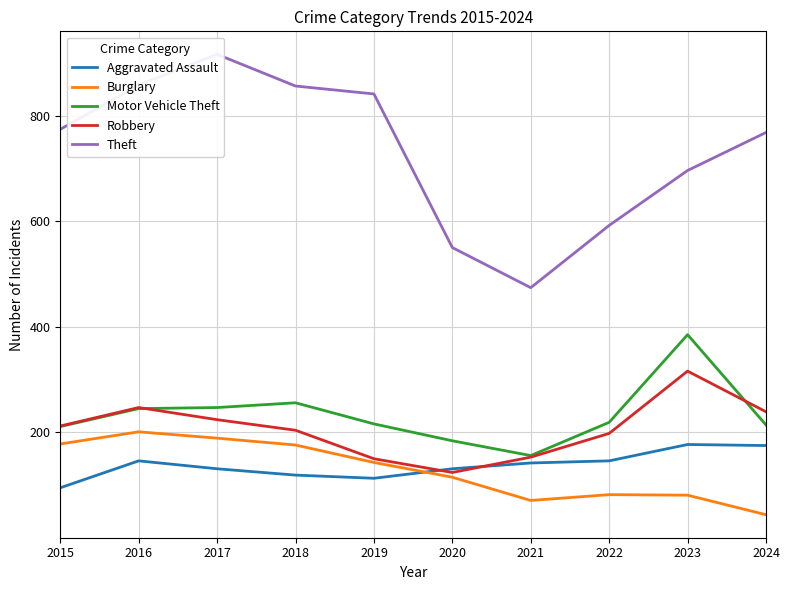

Which category has the highest value in the Theft series?

2017